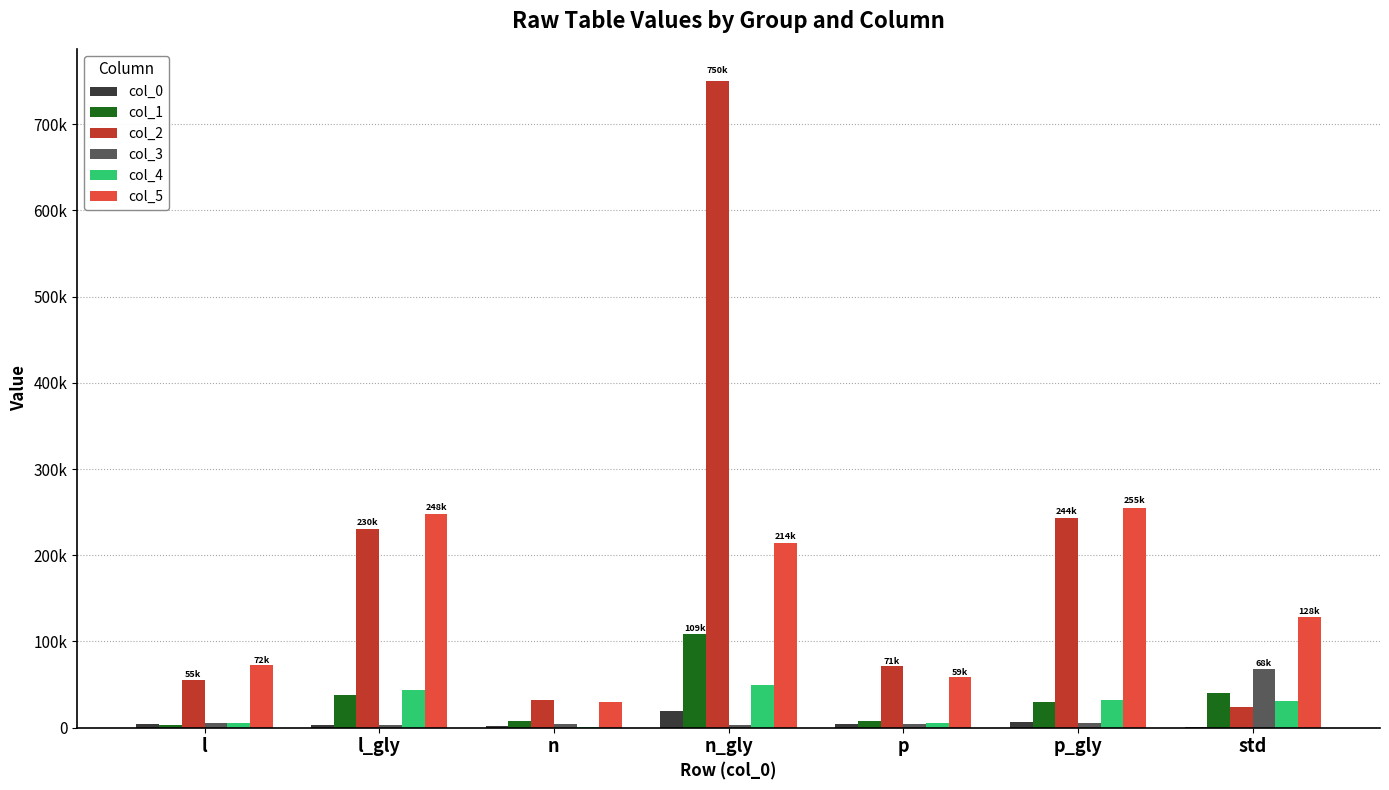

What are all the series names shown in the legend?

col_0, col_1, col_2, col_3, col_4, col_5